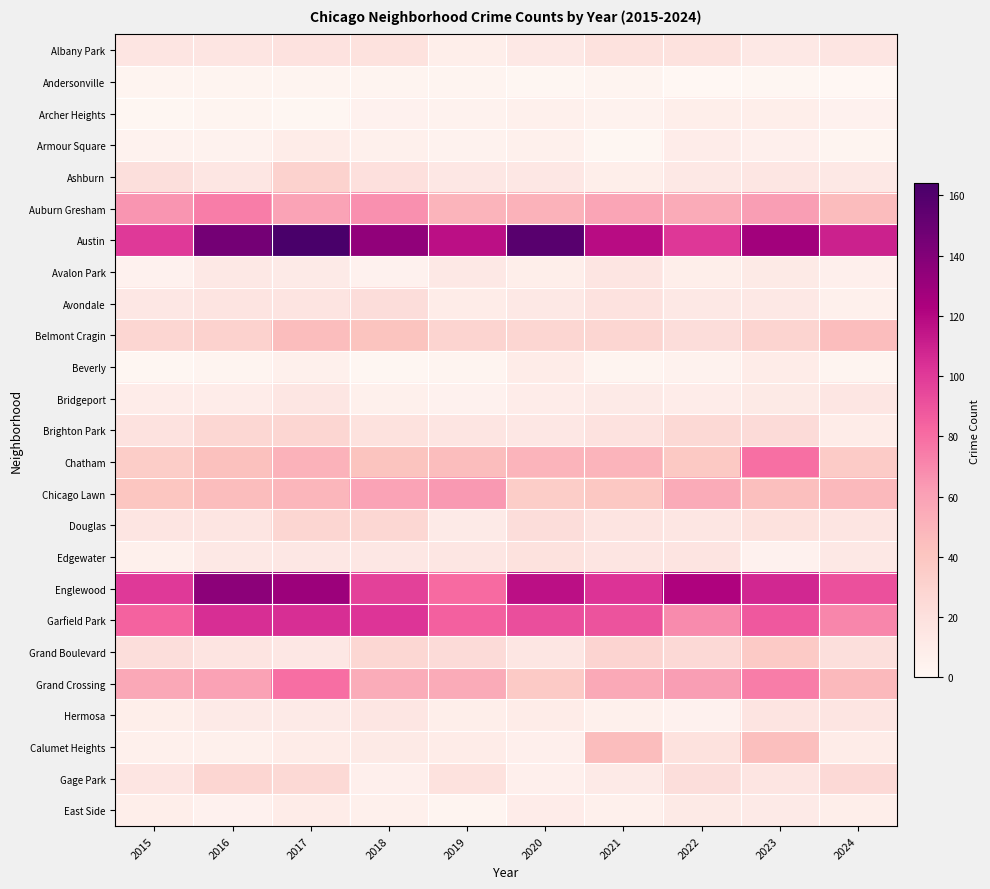

Reading right to left, what are all the values shown in this chart?

Albany Park: 2024=16	2023=13	2022=19	2021=19	2020=13	2019=8	2018=19	2017=18	2016=16	2015=16
Andersonville: 2024=0	2023=1	2022=0	2021=2	2020=1	2019=2	2018=2	2017=2	2016=2	2015=2
Archer Heights: 2024=5	2023=8	2022=8	2021=4	2020=6	2019=4	2018=5	2017=1	2016=3	2015=1
Armour Square: 2024=3	2023=7	2022=9	2021=1	2020=6	2019=4	2018=6	2017=10	2016=4	2015=4
Ashburn: 2024=13	2023=15	2022=13	2021=8	2020=14	2019=14	2018=20	2017=31	2016=15	2015=21
Auburn Gresham: 2024=46	2023=62	2022=55	2021=58	2020=51	2019=50	2018=67	2017=59	2016=74	2015=65
Austin: 2024=110	2023=127	2022=101	2021=118	2020=157	2019=117	2018=134	2017=164	2016=146	2015=100
Avalon Park: 2024=7	2023=12	2022=8	2021=16	2020=8	2019=13	2018=5	2017=11	2016=13	2015=5
Avondale: 2024=6	2023=13	2022=13	2021=18	2020=13	2019=10	2018=23	2017=17	2016=17	2015=14
Belmont Cragin: 2024=45	2023=30	2022=23	2021=28	2020=28	2019=30	2018=41	2017=45	2016=31	2015=28
Beverly: 2024=3	2023=10	2022=4	2021=2	2020=10	2019=3	2018=1	2017=6	2016=2	2015=1
Bridgeport: 2024=15	2023=12	2022=9	2021=11	2020=9	2019=5	2018=6	2017=15	2016=9	2015=9
Brighton Park: 2024=10	2023=24	2022=26	2021=18	2020=14	2019=16	2018=19	2017=28	2016=27	2015=18
Chatham: 2024=36	2023=79	2022=38	2021=50	2020=50	2019=45	2018=41	2017=51	2016=43	2015=35
Chicago Lawn: 2024=47	2023=44	2022=55	2021=39	2020=35	2019=64	2018=59	2017=49	2016=45	2015=40
Douglas: 2024=16	2023=19	2022=15	2021=17	2020=23	2019=11	2018=27	2017=28	2016=16	2015=16
Edgewater: 2024=13	2023=5	2022=17	2021=16	2020=19	2019=15	2018=14	2017=14	2016=13	2015=6
Englewood: 2024=91	2023=107	2022=122	2021=103	2020=117	2019=81	2018=97	2017=130	2016=136	2015=100
Garfield Park: 2024=71	2023=88	2022=69	2021=90	2020=92	2019=85	2018=102	2017=105	2016=105	2015=84
Grand Boulevard: 2024=21	2023=37	2022=25	2021=29	2020=15	2019=24	2018=27	2017=14	2016=17	2015=22
Grand Crossing: 2024=47	2023=74	2022=62	2021=56	2020=37	2019=55	2018=54	2017=80	2016=60	2015=57
Hermosa: 2024=16	2023=17	2022=5	2021=6	2020=10	2019=8	2018=15	2017=11	2016=11	2015=8
Calumet Heights: 2024=10	2023=44	2022=19	2021=45	2020=7	2019=10	2018=12	2017=10	2016=6	2015=6
Gage Park: 2024=25	2023=16	2022=22	2021=11	2020=7	2019=19	2018=7	2017=26	2016=28	2015=16
East Side: 2024=8	2023=11	2022=12	2021=6	2020=9	2019=2	2018=6	2017=10	2016=5	2015=8